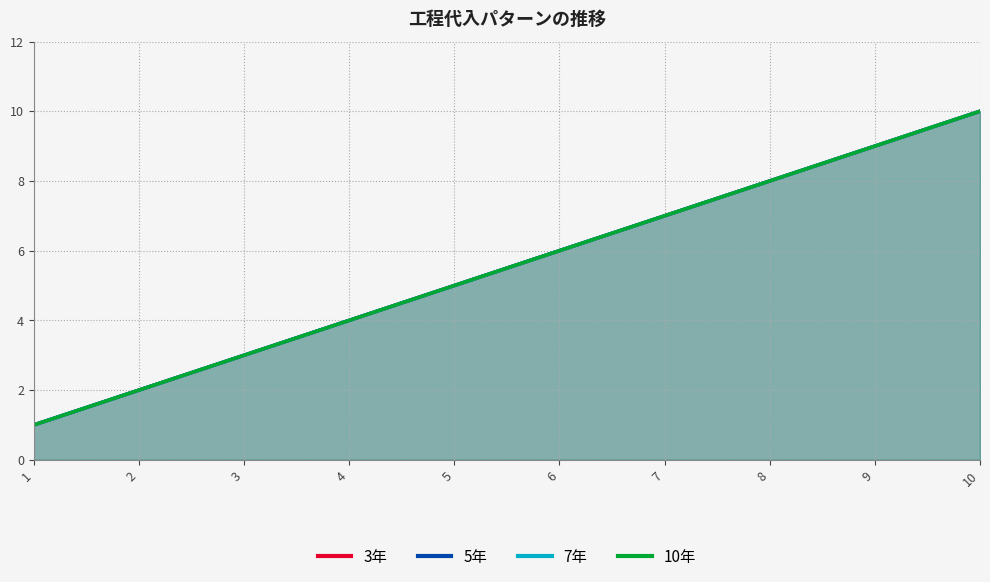

True or false: 3年 has a value of 1 at 3.

False